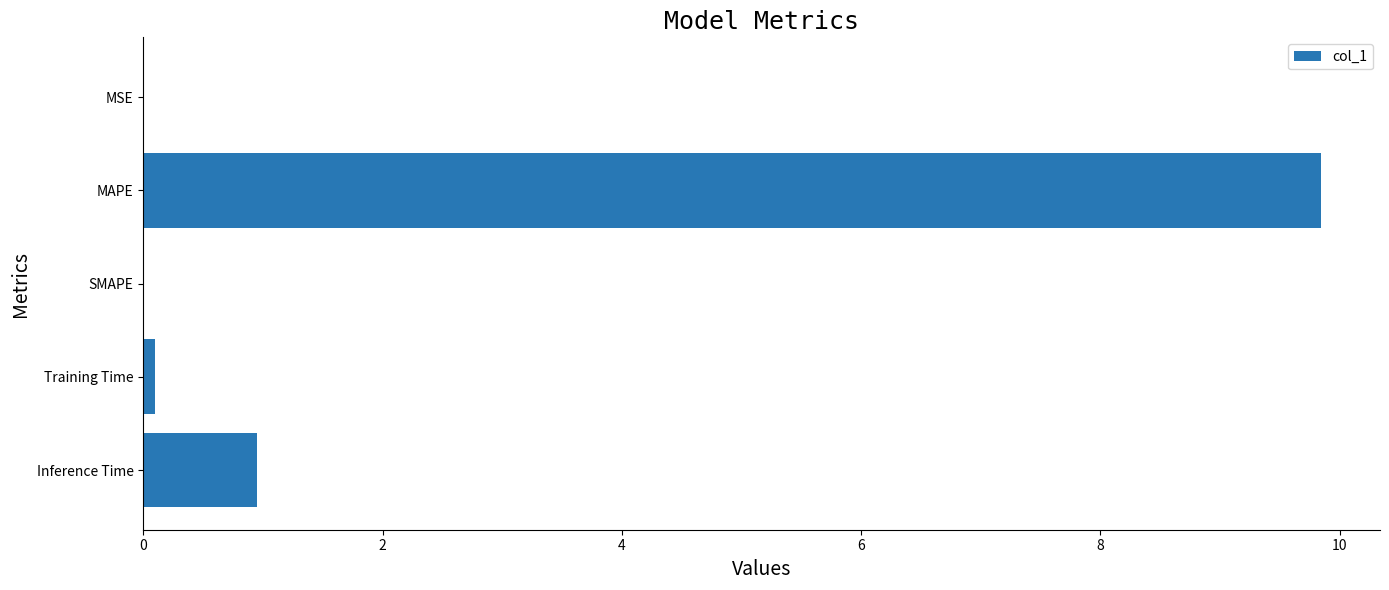

Between Inference Time and MAPE, which is larger?

MAPE